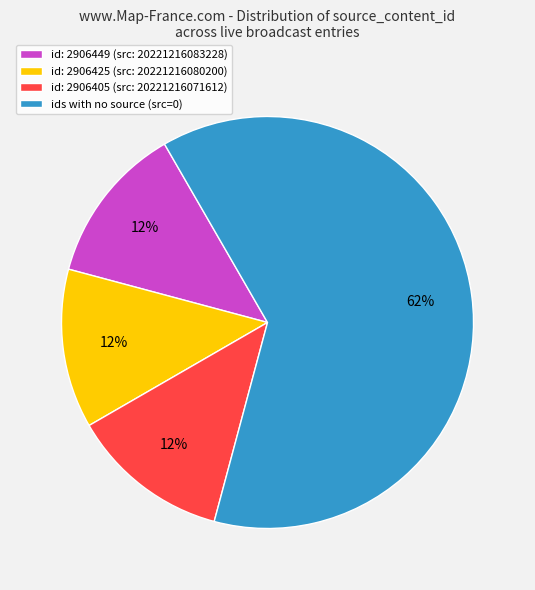

Which has a higher value, id: 2906449 (src: 20221216083228) or ids with no source (src=0)?

ids with no source (src=0)